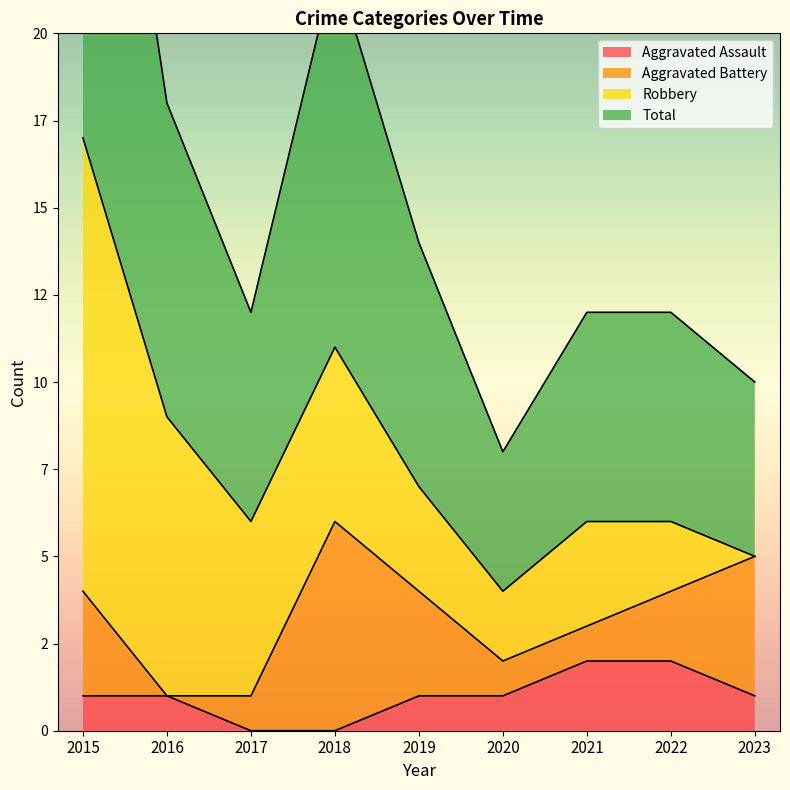

How many data points in Aggravated Assault are above 1?

2